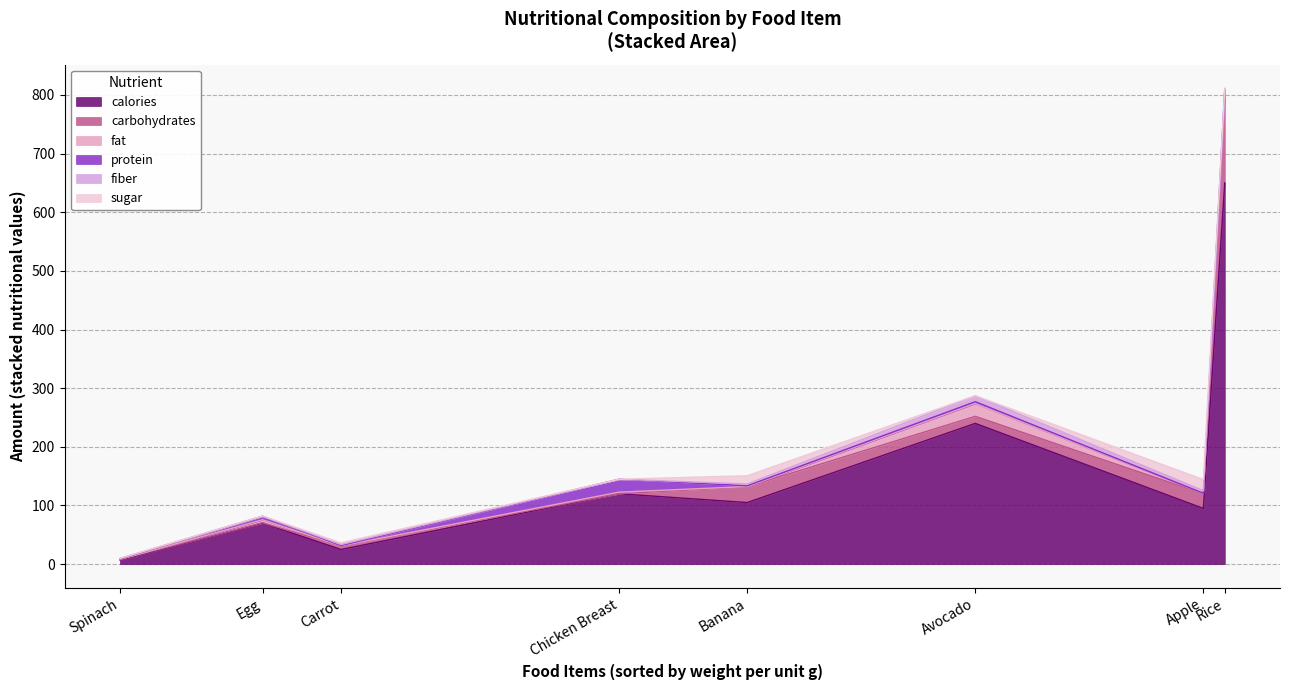

At which category is the sum across all series the highest?

Rice